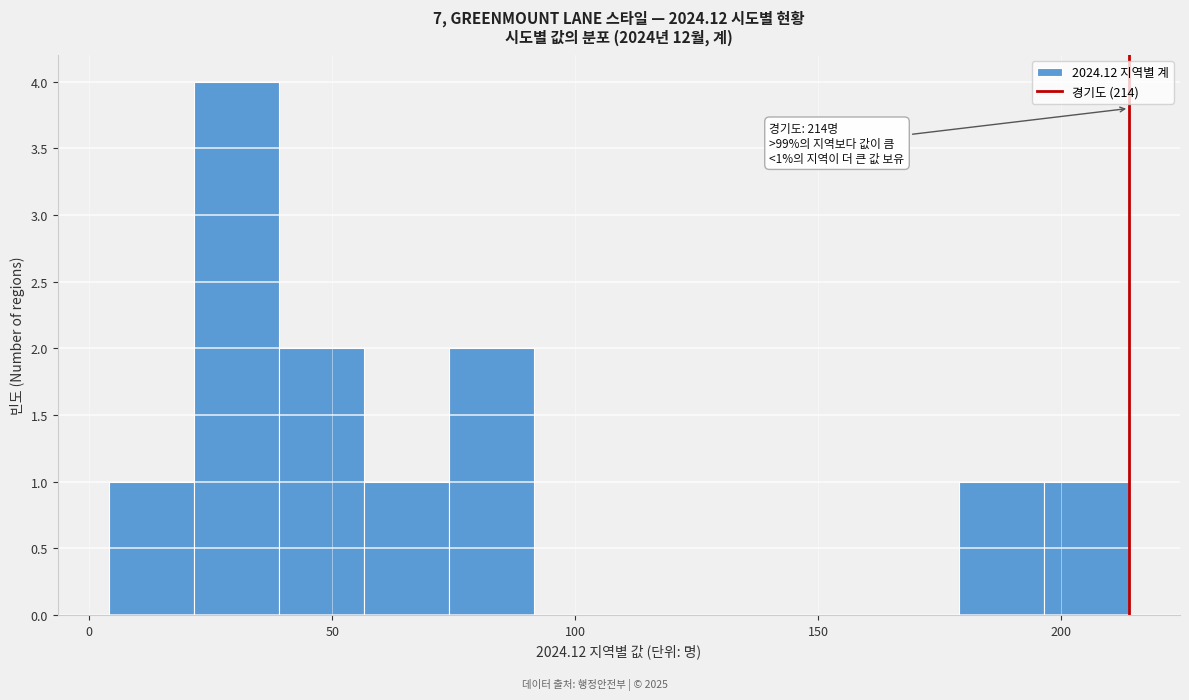

Read against the x-axis, roughly where is the centre of the tallest bar?

30